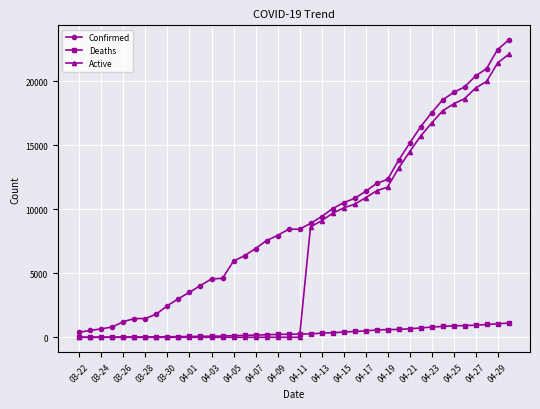

What is the maximum value shown in the chart?

23220